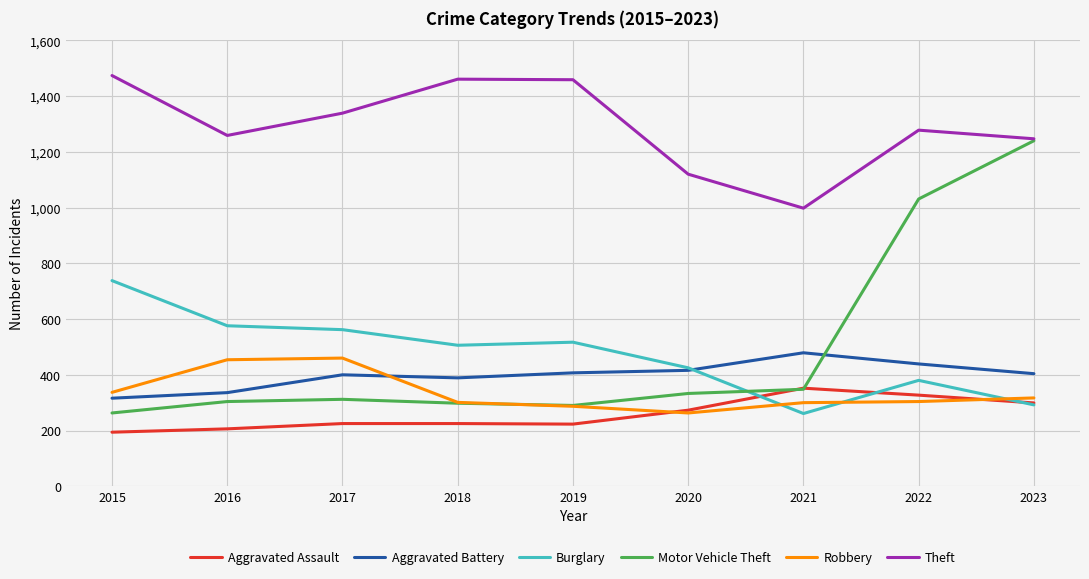

What is the difference between the second highest and minimum values in the Motor Vehicle Theft series?

768